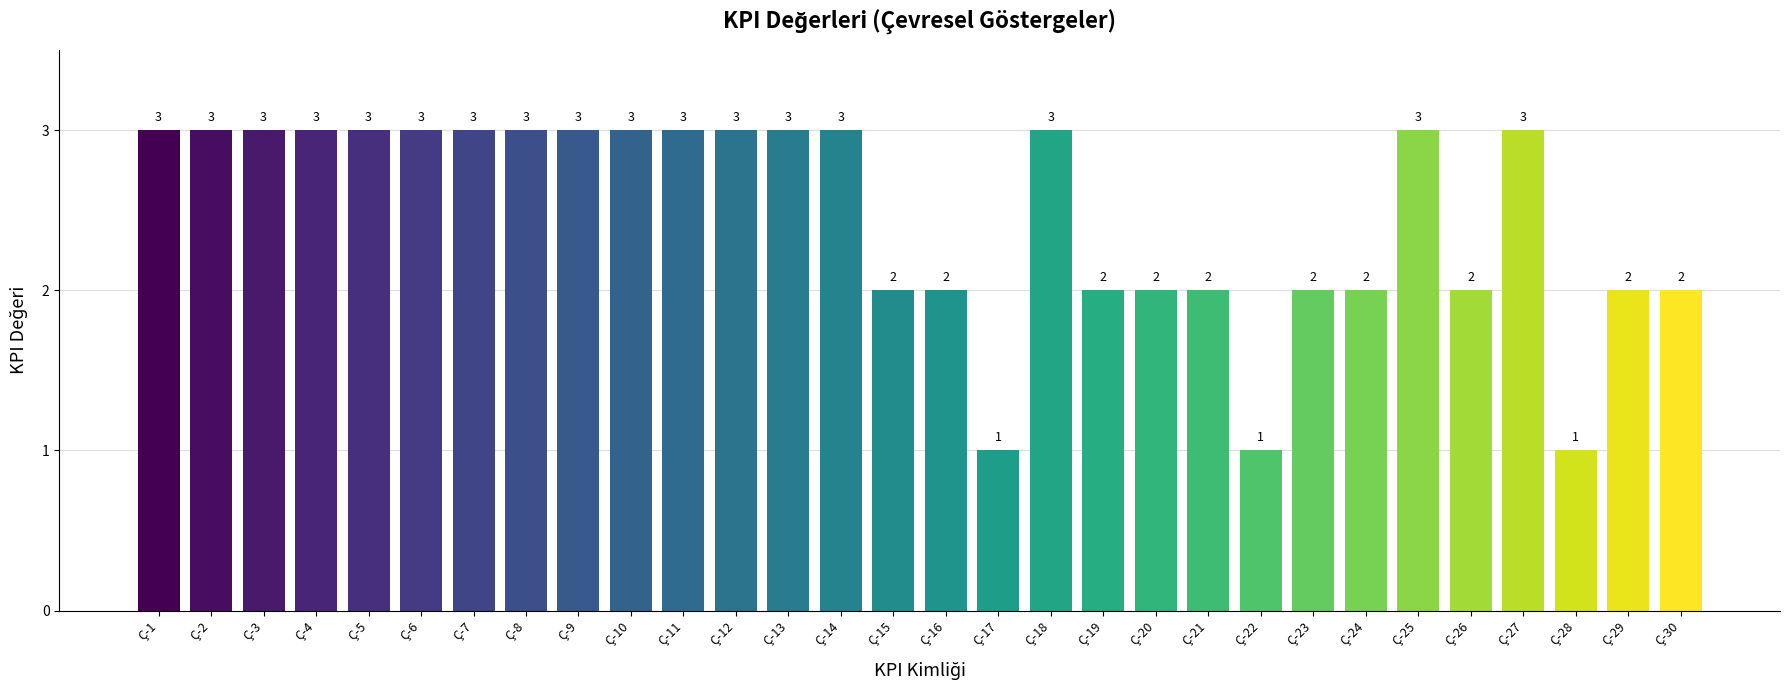

What is the value of the 21st bar from the left?

2